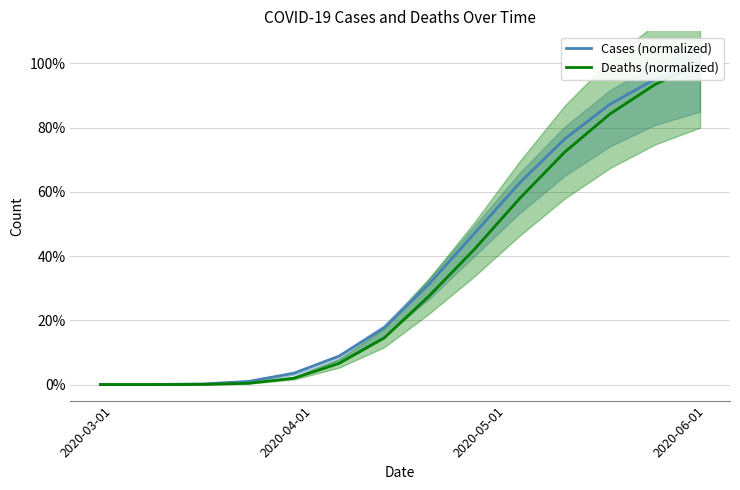

True or false: Deaths (normalized) and Cases (normalized) cross at least once.

False